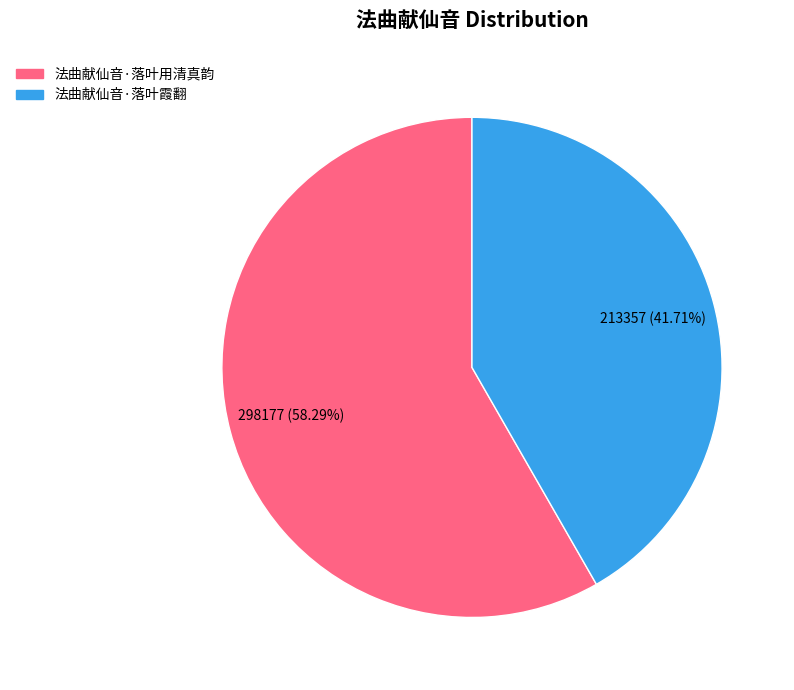

What percentage do 法曲献仙音·落叶用清真韵 and 法曲献仙音·落叶霞翻 together represent?

100.0%